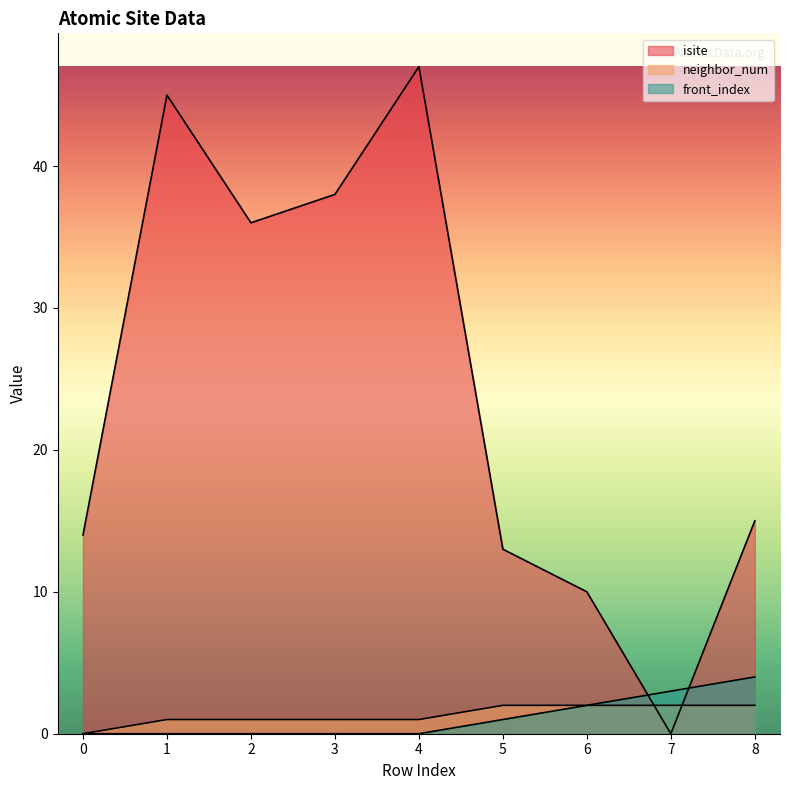

What is the spread (max minus min) of values at 3?

38